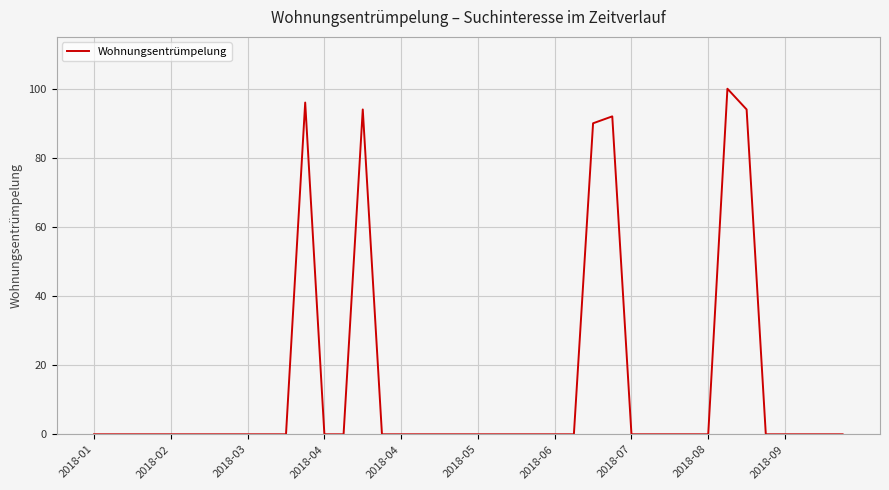

Reading left to right, transcribe all the data shown in this chart.

0	0	0	0	0	0	0	0	0	0	0	96	0	0	94	0	0	0	0	0	0	0	0	0	0	0	90	92	0	0	0	0	0	100	94	0	0	0	0	0